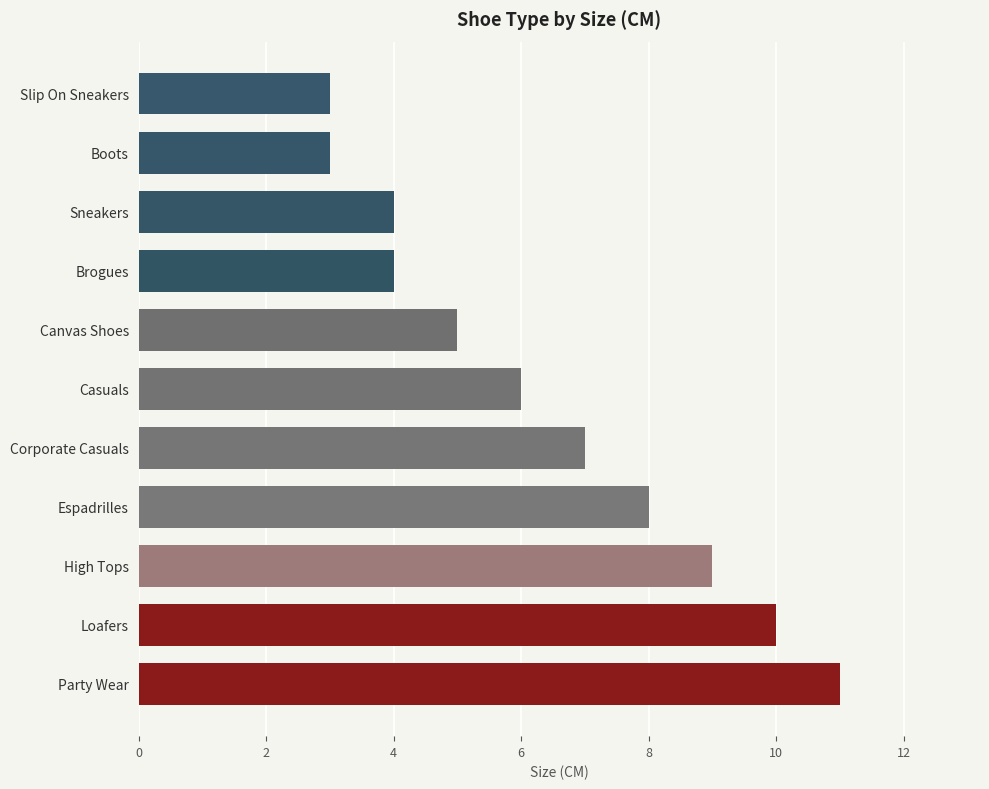

What is the difference between the second highest and minimum values?

7